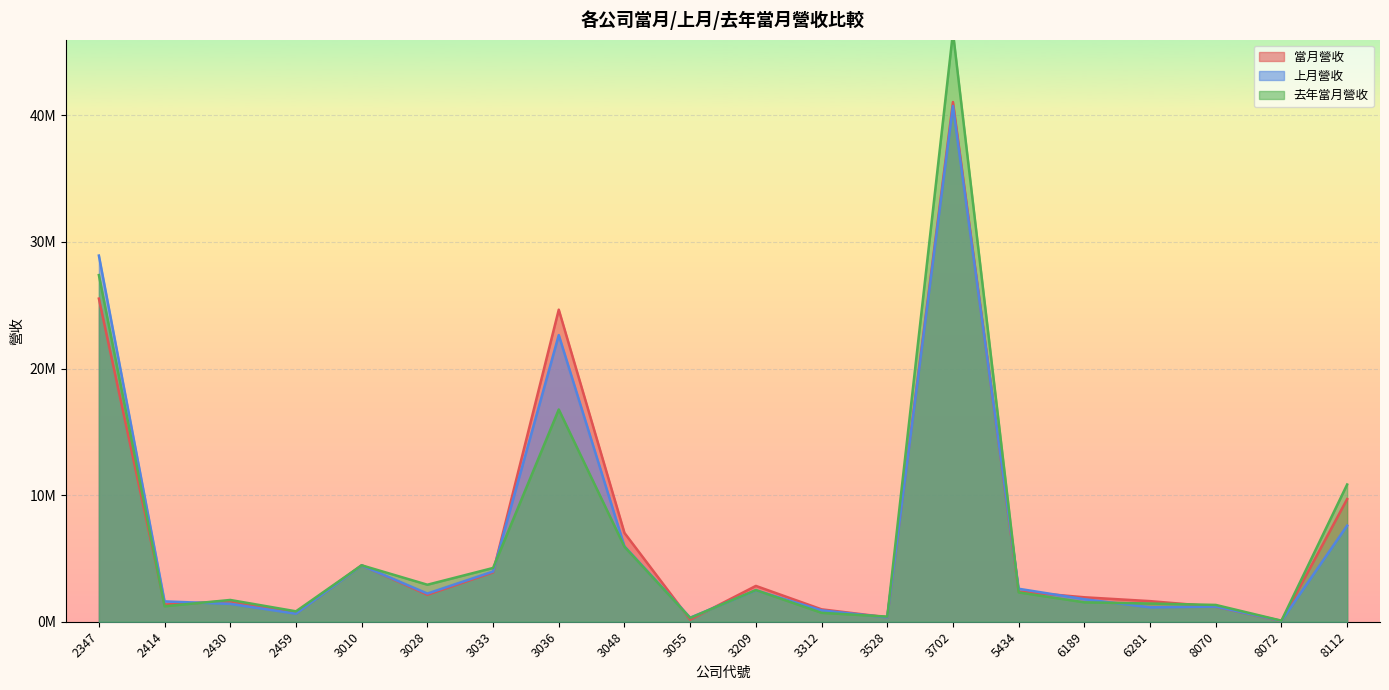

Is it true that 當月營收 equals 1619836 at 2430?

True